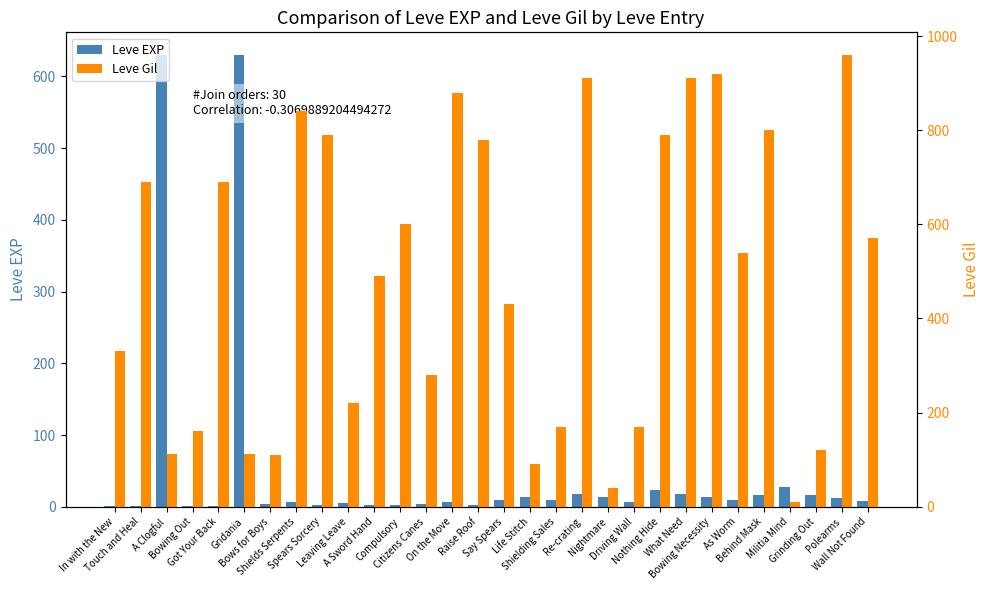

Reading left to right, extract all data points from this chart.

Leve EXP: 1	1	630	1	1	630	4	6	2	5	2	3	4	7	3	9	13	9	18	13	7	24	18	14	9	16	28	17	12	8
Leve Gil: 330	690	112	160	690	113	110	840	790	220	490	600	280	880	780	430	90	170	910	40	170	790	910	920	540	800	10	120	960	570